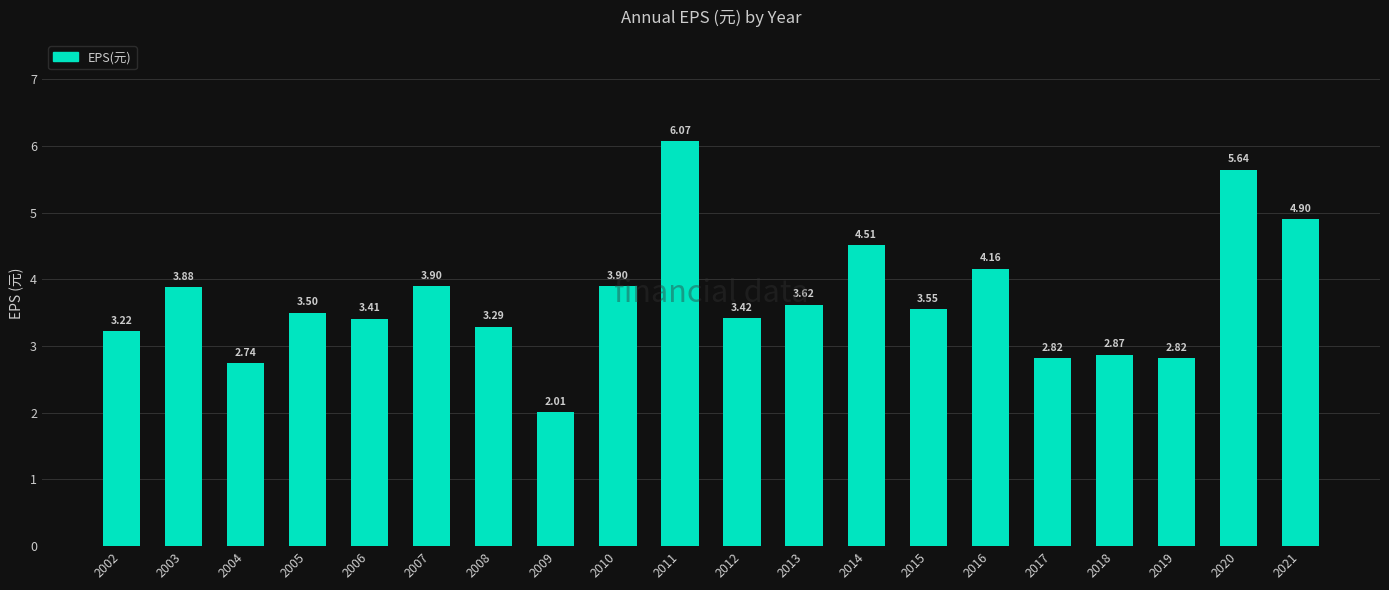

What value does the data have at 2008?

3.3